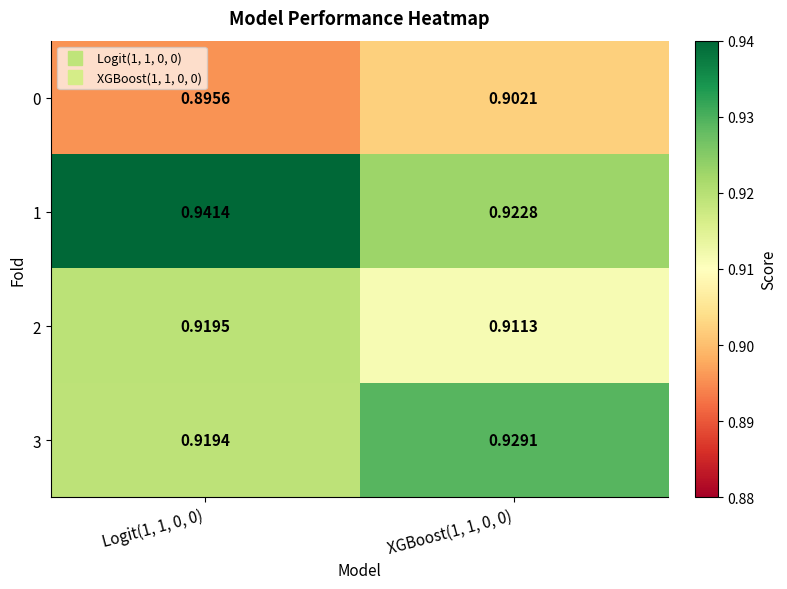

Is the value of 1 at Logit(1, 1, 0, 0) greater than the value of 3 at XGBoost(1, 1, 0, 0)?

Yes